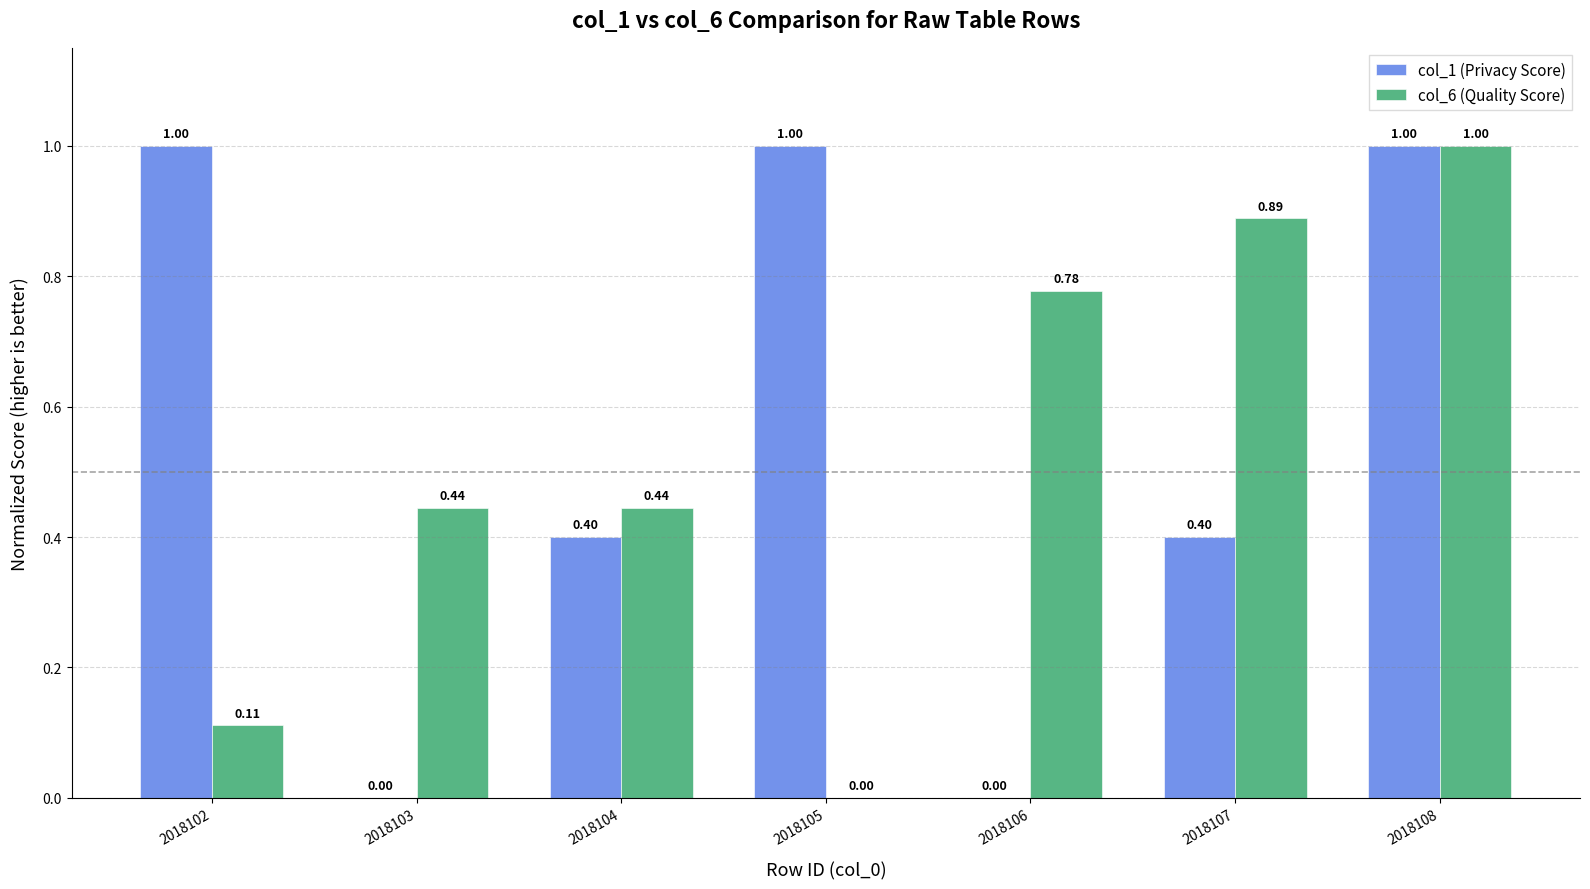

What is the sum of the col_1 (Privacy Score) values at 2018106 and 2018105?

1.0